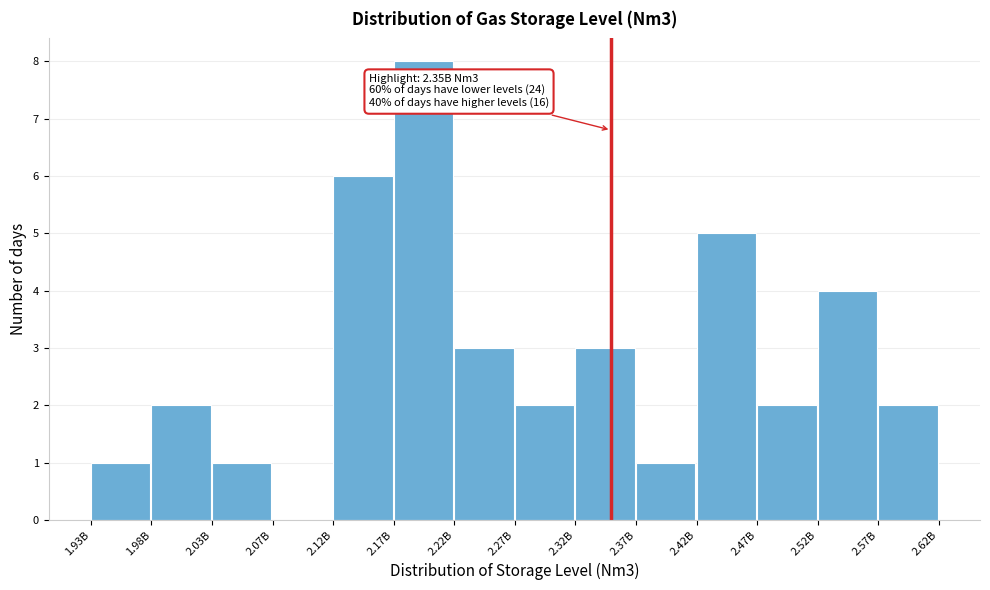

Reading left to right, transcribe all the data shown in this chart.

1.93B=1	1.98B=2	2.03B=1	2.07B=0	2.12B=6	2.17B=8	2.22B=3	2.27B=2	2.32B=3	2.37B=1	2.42B=5	2.47B=2	2.52B=4	2.57B=2